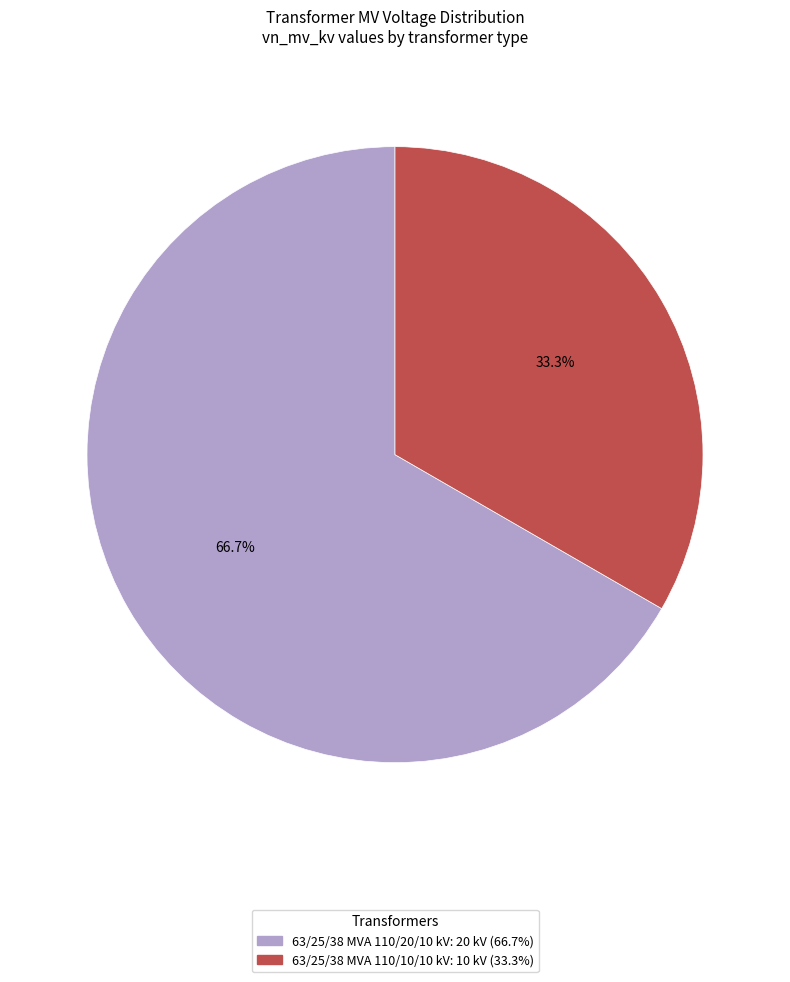

To the nearest percent, what is the difference between the 63/25/38 MVA 110/10/10 kV and 63/25/38 MVA 110/20/10 kV slice percentages?

33%